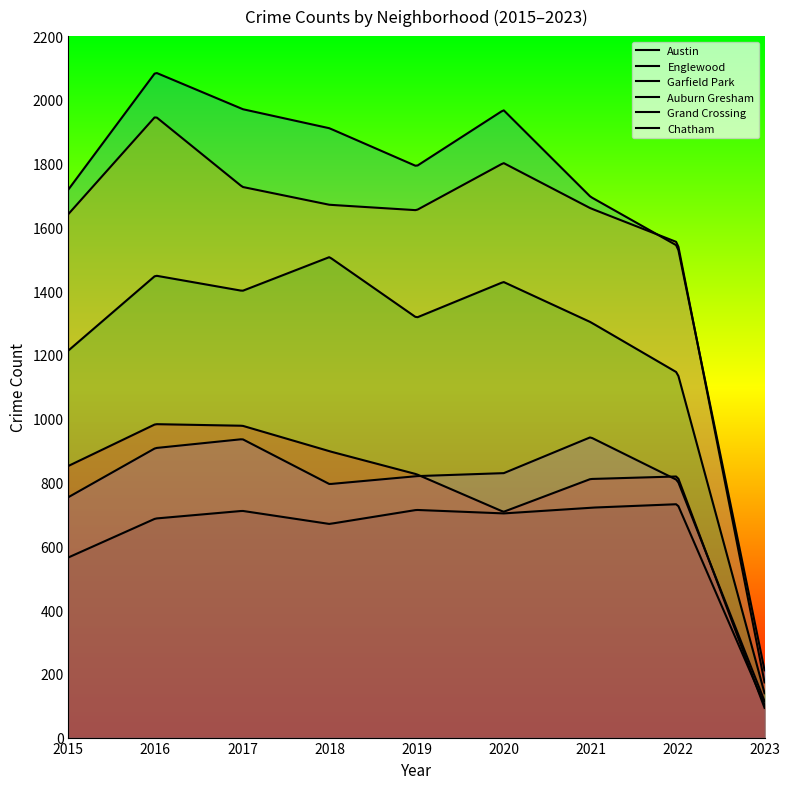

Count the number of categories in the chart.

300